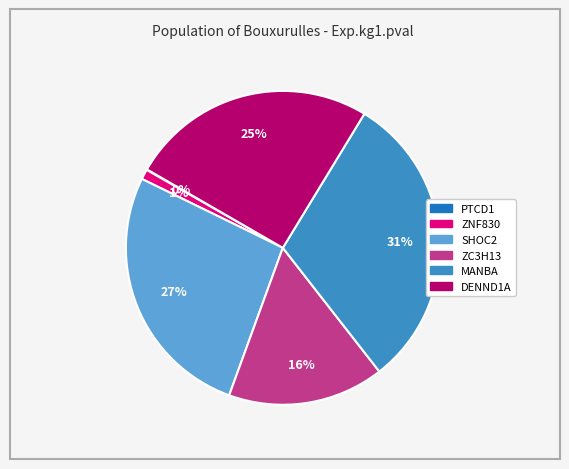

Which category has the biggest portion of the pie?

MANBA